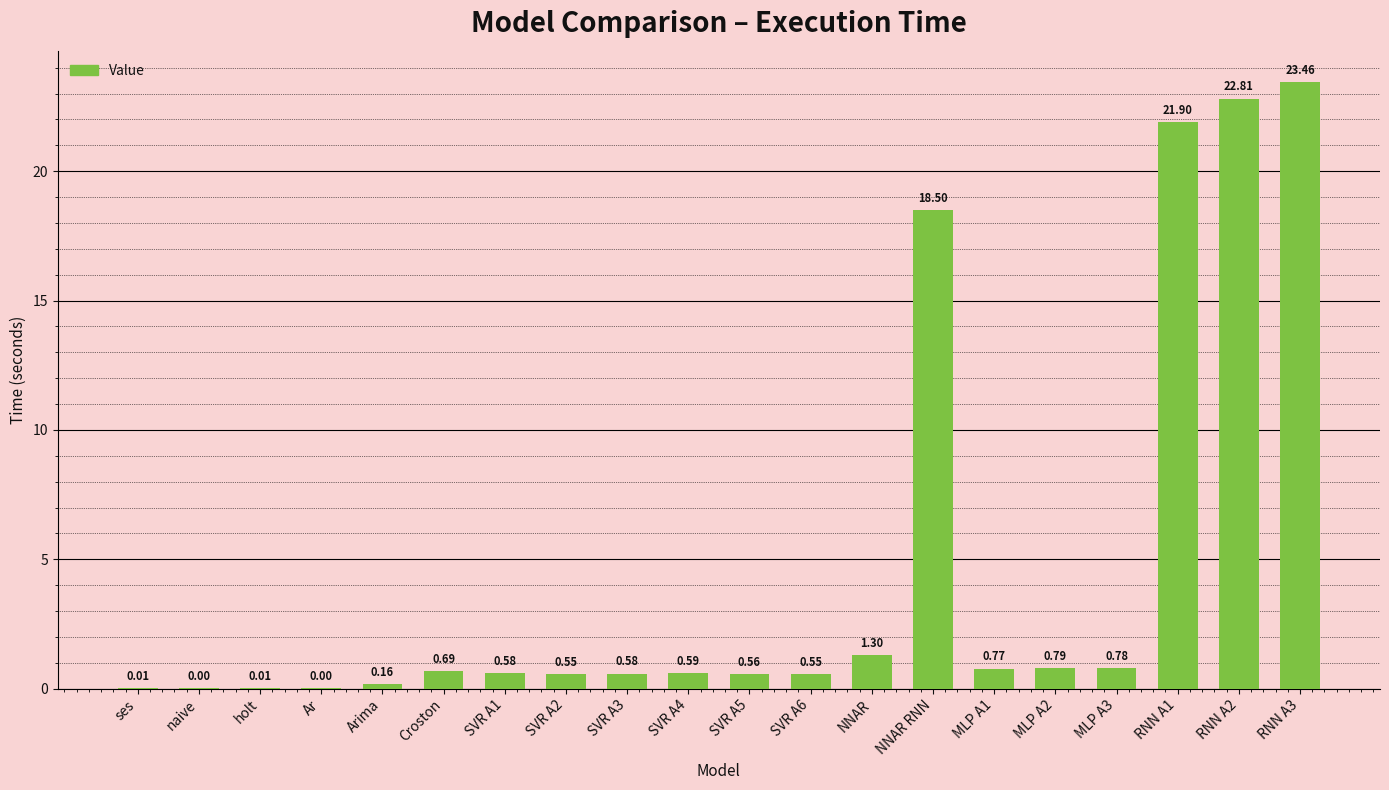

How many distinct data groups are displayed?

1